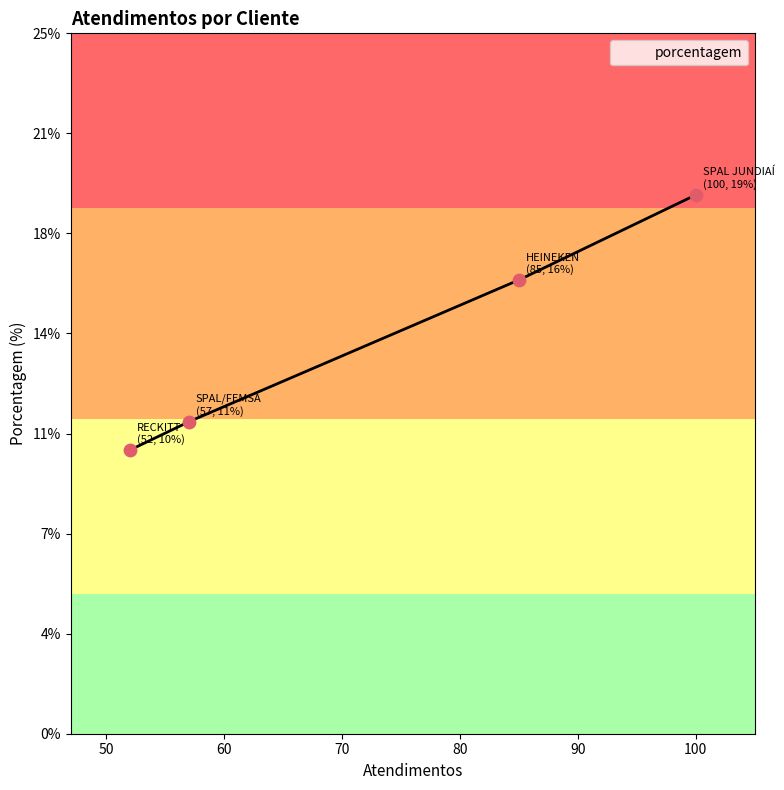

What is the change in value from SPAL/FEMSA to RECKITT?

-1